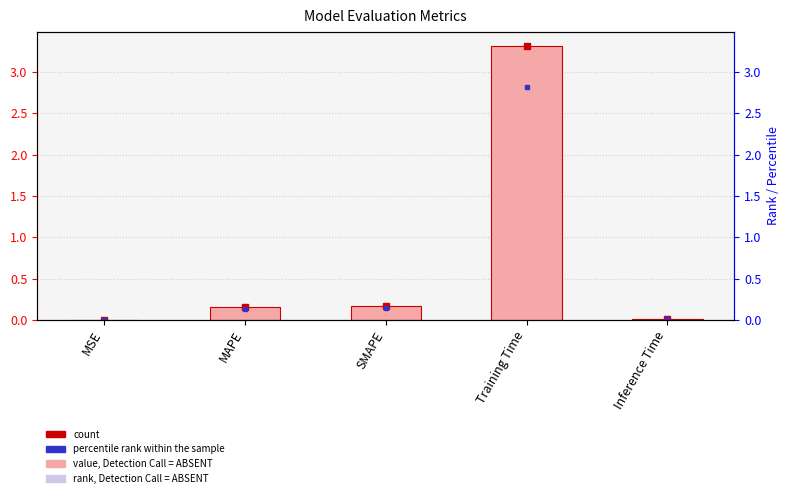

The chart shows a value of 4.4 at Training Time. True or false?

False